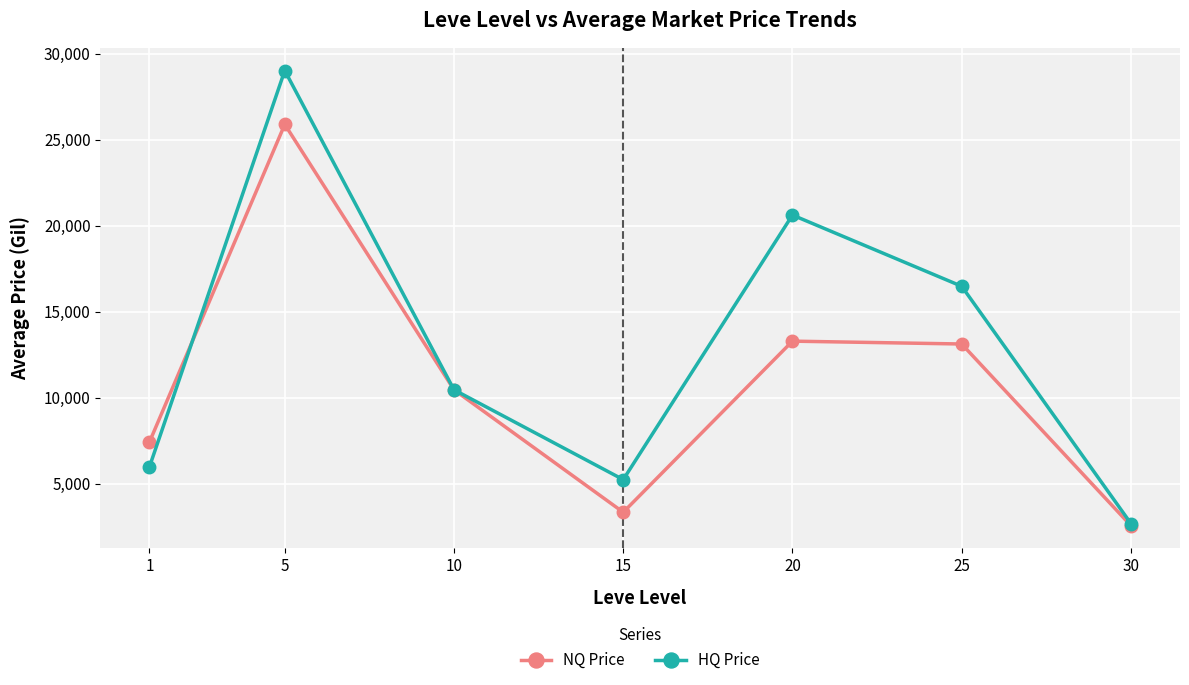

What is the maximum value for NQ Price?

25887.0